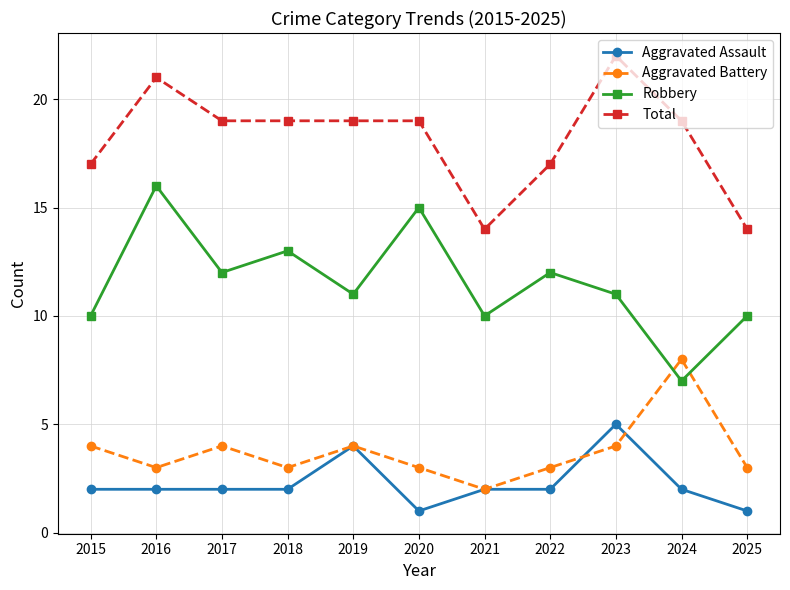

Which series changed the most between 2021 and 2024?

Aggravated Battery